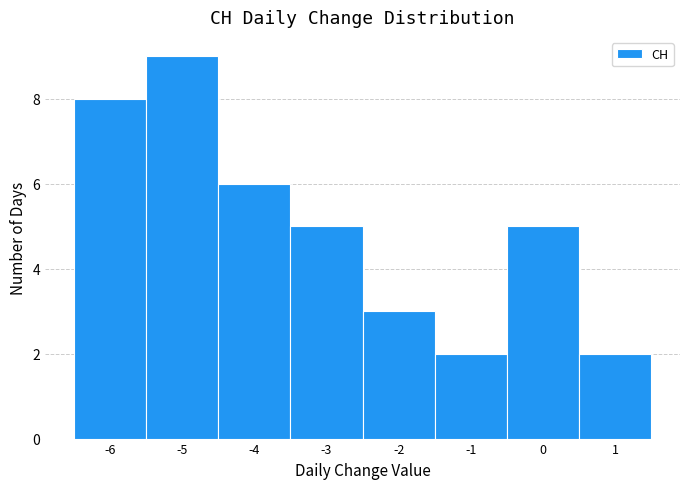

Reading left to right, list every bar in this chart as the range it spans on the x-axis followed by its height. The values are not printed on the chart, so give them approximately, as read against the axis.

-6.5 to -5.5: 8
-5.5 to -4.5: 9
-4.5 to -3.5: 6
-3.5 to -2.5: 5
-2.5 to -1.5: 3
-1.5 to -0.5: 2
-0.5 to 0.5: 5
0.5 to 1.5: 2